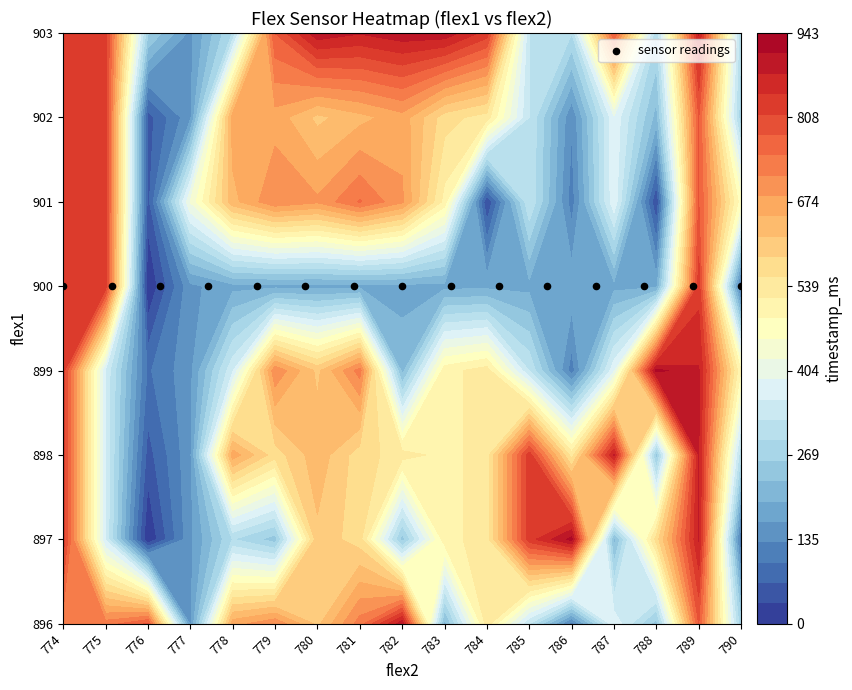

What is the total value across all series at 790?

2253